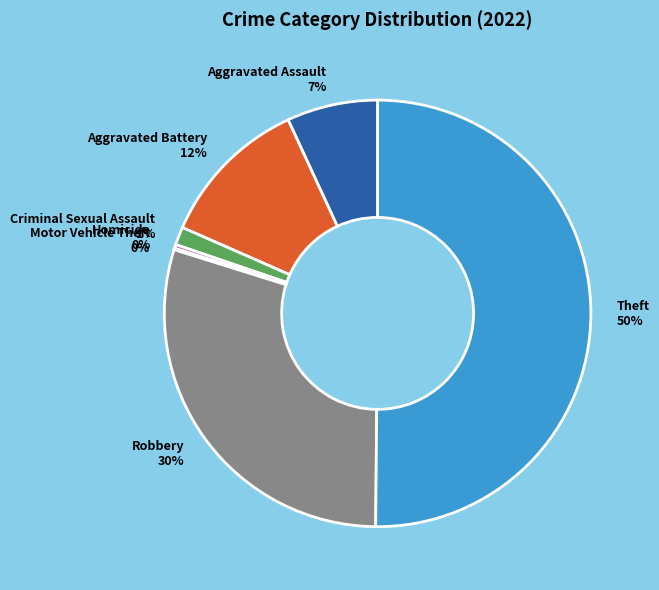

Between Criminal Sexual Assault 1% and Robbery 30%, which is larger?

Robbery 30%